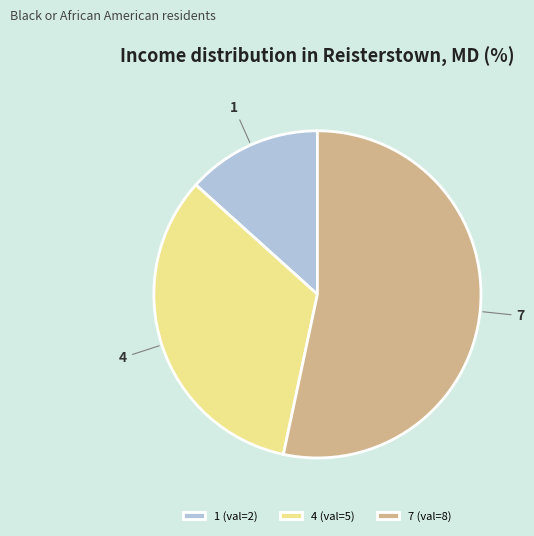

True or false: 1 accounts for 13% of the total.

True